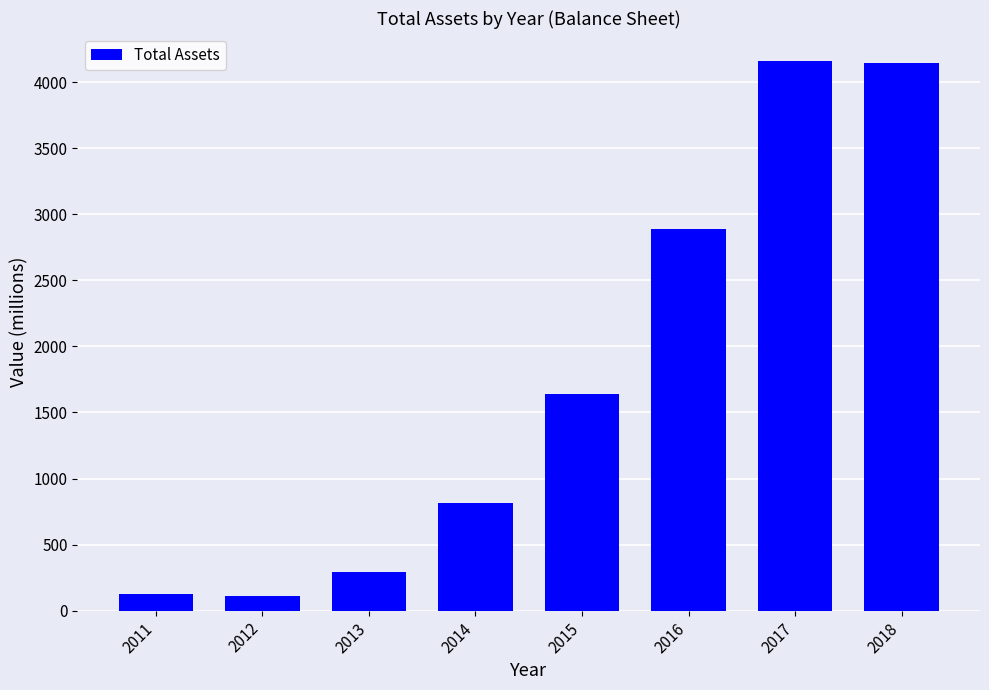

What is the difference between the values at 2016 and 2013?

2595